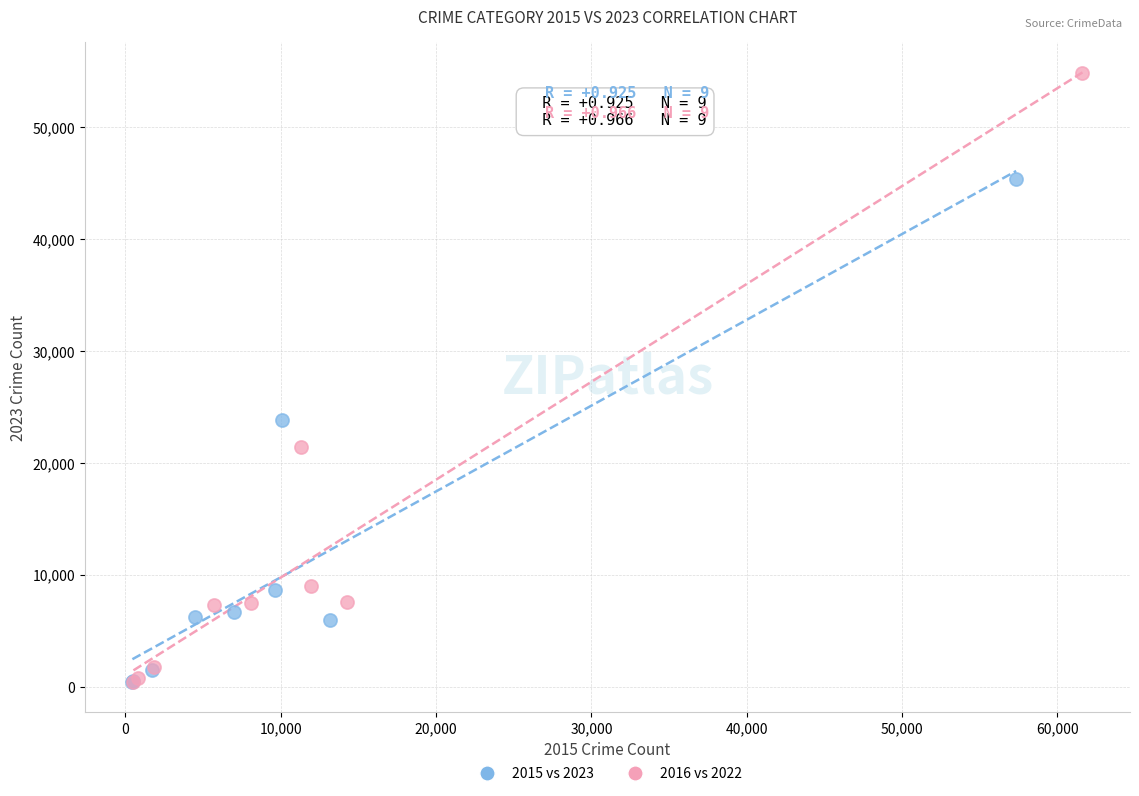

Which series has the largest Y range (max minus min)?

2016 vs 2022